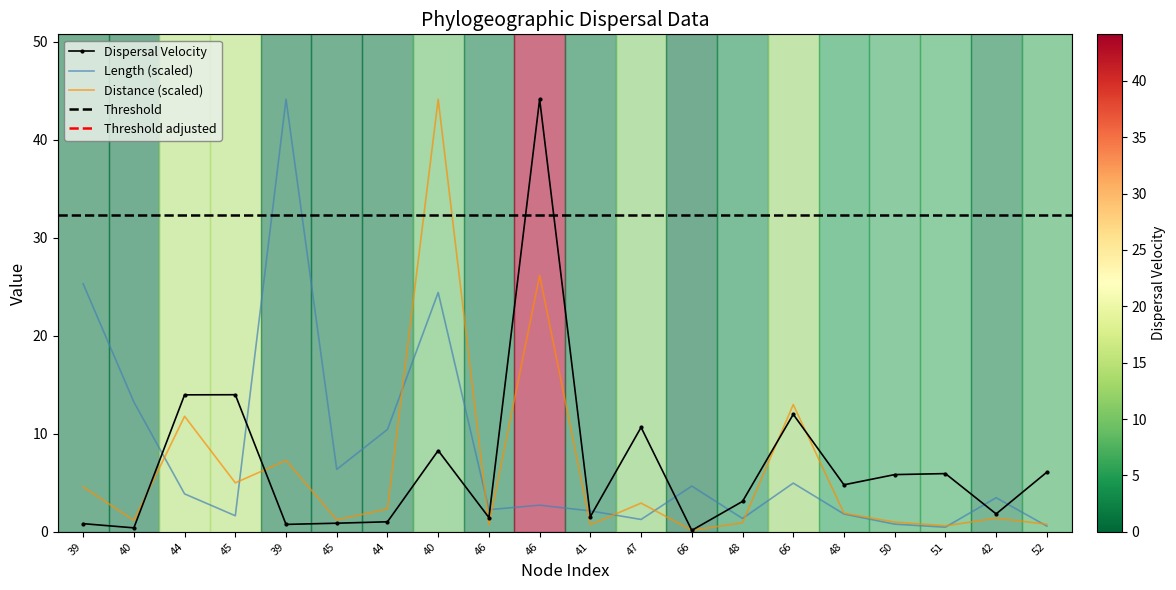

At which category is the sum across all series the highest?

40